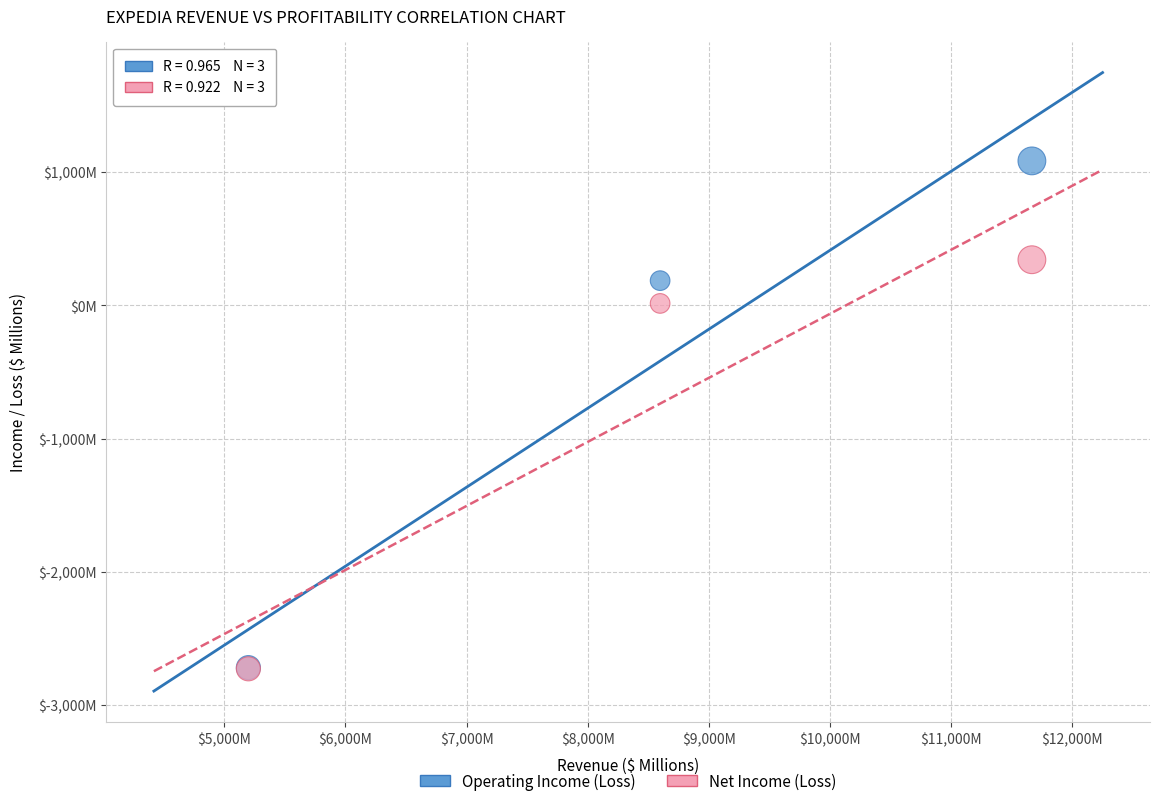

What are all the series names shown in the legend?

Operating Income (Loss), Net Income (Loss)